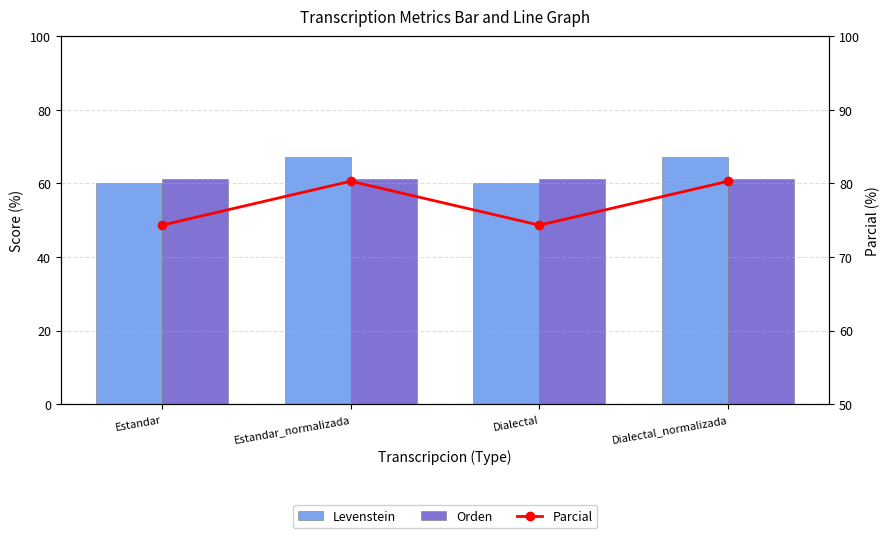

At which label does Levenstein first exceed 67?

Estandar_normalizada